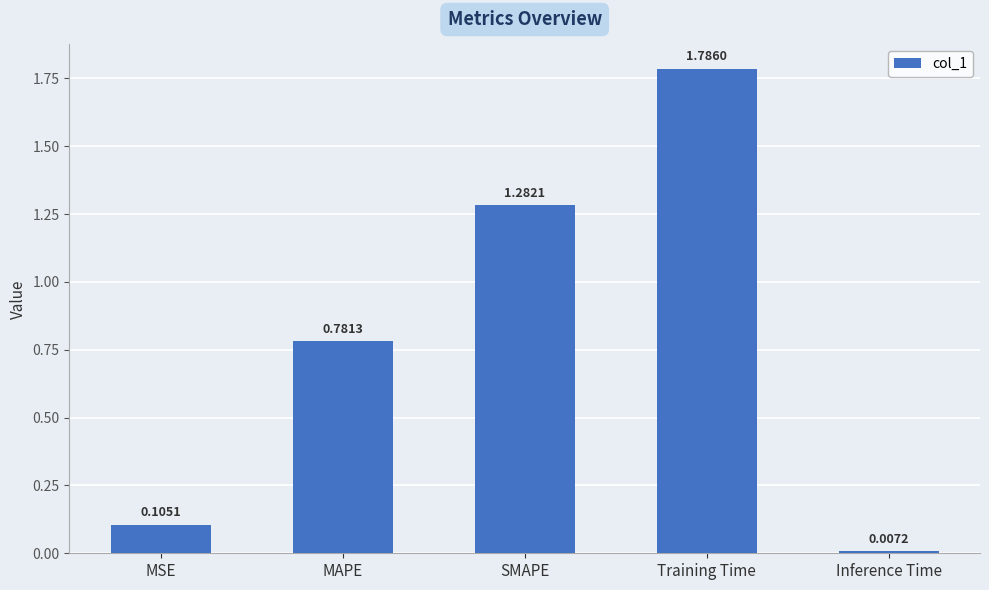

At which label is the value closest to 0?

Inference Time